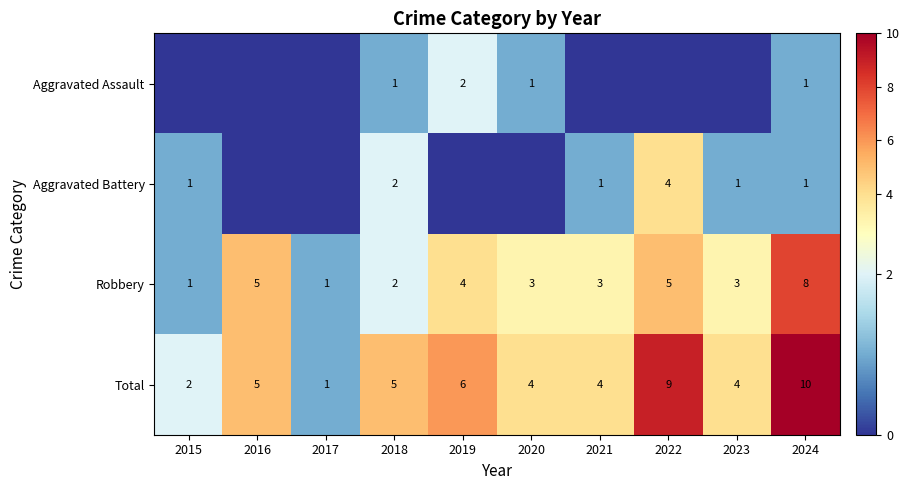

Is the value of Robbery at 2019 greater than the value of Aggravated Assault at 2018?

Yes